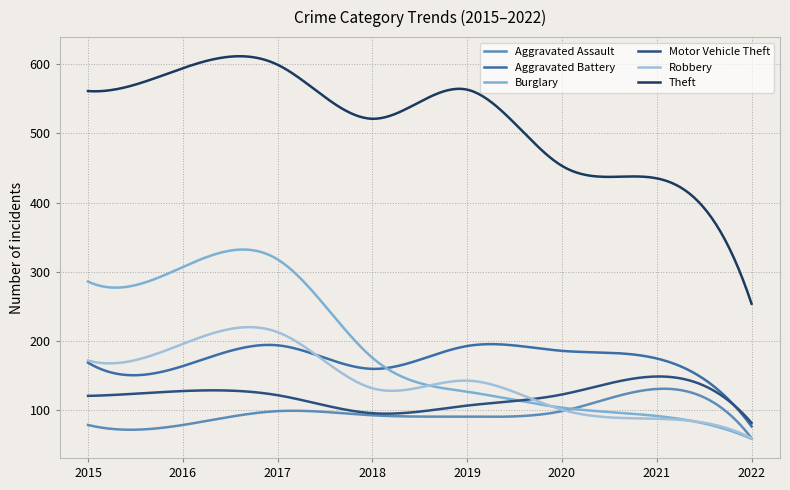

Which series has the largest range (max minus min)?

Theft